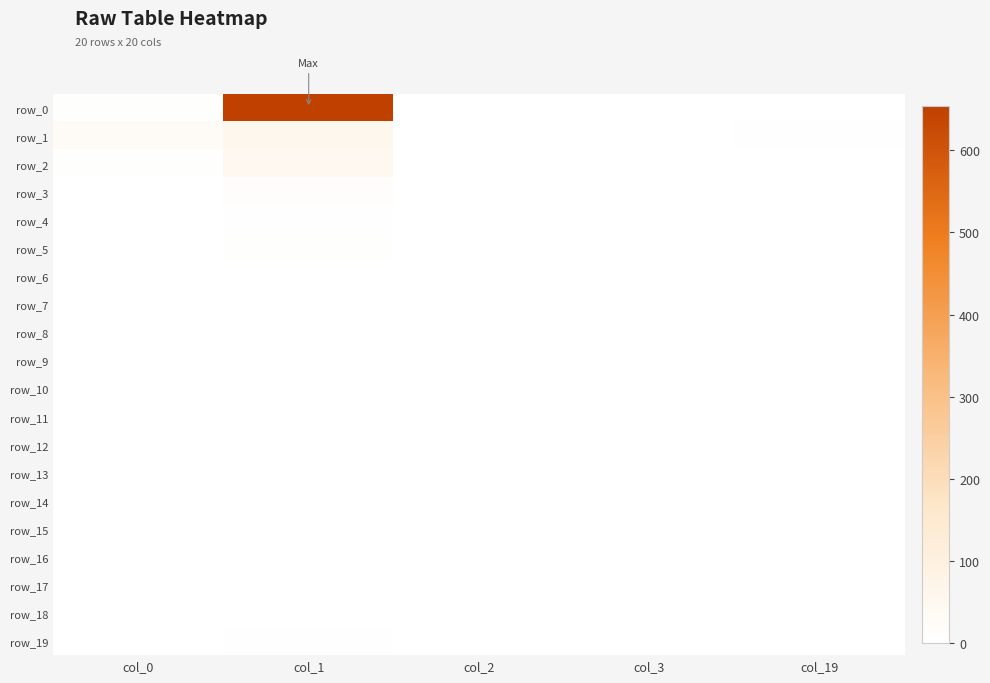

Reading left to right, what are all the values shown in this chart?

row_0: col_0=7	col_1=654	col_2=0	col_3=0	col_19=1
row_1: col_0=25	col_1=57	col_2=0	col_3=0	col_19=4
row_2: col_0=7	col_1=46	col_2=0	col_3=0	col_19=1
row_3: col_0=0	col_1=15	col_2=0	col_3=0	col_19=0
row_4: col_0=1	col_1=5	col_2=0	col_3=0	col_19=0
row_5: col_0=2	col_1=6	col_2=0	col_3=0	col_19=0
row_6: col_0=0	col_1=1	col_2=0	col_3=0	col_19=0
row_7: col_0=0	col_1=0	col_2=0	col_3=0	col_19=0
row_8: col_0=0	col_1=1	col_2=0	col_3=0	col_19=0
row_9: col_0=0	col_1=0	col_2=0	col_3=0	col_19=0
row_10: col_0=0	col_1=0	col_2=0	col_3=0	col_19=0
row_11: col_0=0	col_1=0	col_2=0	col_3=0	col_19=0
row_12: col_0=0	col_1=0	col_2=0	col_3=0	col_19=0
row_13: col_0=0	col_1=0	col_2=0	col_3=0	col_19=0
row_14: col_0=0	col_1=0	col_2=0	col_3=0	col_19=0
row_15: col_0=0	col_1=0	col_2=0	col_3=0	col_19=0
row_16: col_0=0	col_1=0	col_2=0	col_3=0	col_19=0
row_17: col_0=0	col_1=0	col_2=0	col_3=0	col_19=0
row_18: col_0=0	col_1=0	col_2=0	col_3=0	col_19=0
row_19: col_0=1	col_1=4	col_2=0	col_3=0	col_19=0